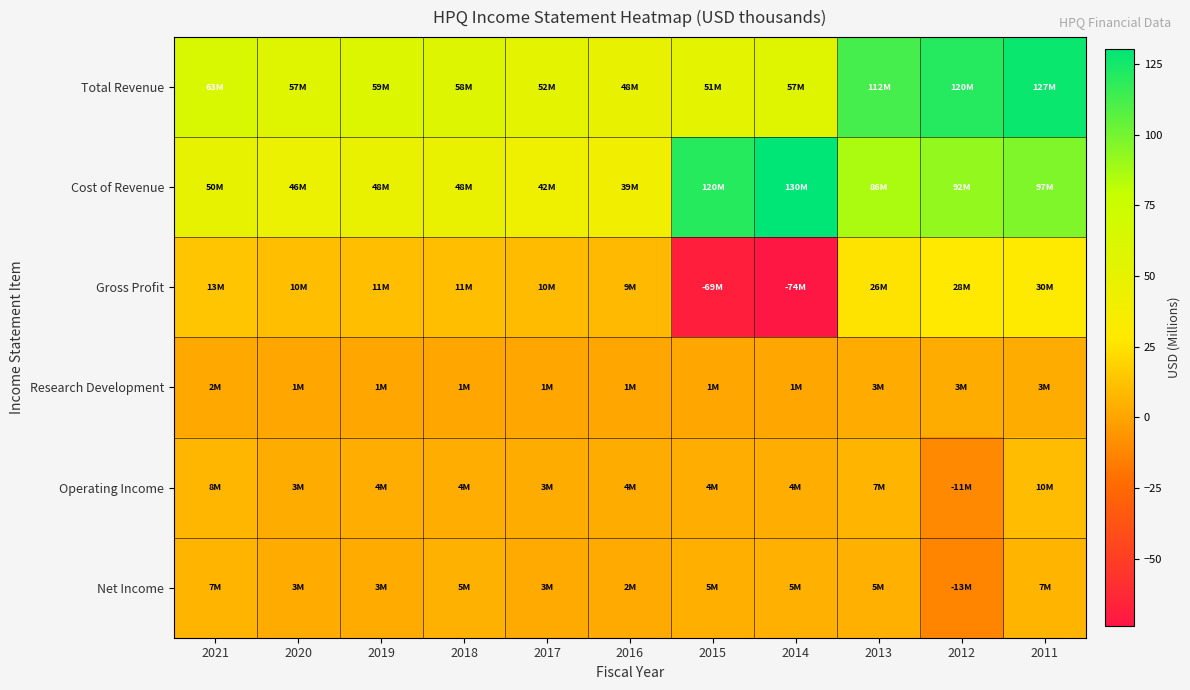

Reading left to right, transcribe all the data shown in this chart.

Total Revenue: 2021=63.5	2020=56.6	2019=58.8	2018=58.5	2017=52.1	2016=48.2	2015=51.5	2014=56.7	2013=112.3	2012=120.4	2011=127.2
Cost of Revenue: 2021=50.1	2020=46.2	2019=47.6	2018=47.8	2017=42.5	2016=39.2	2015=120.1	2014=130.3	2013=86.4	2012=92.4	2011=97.4
Gross Profit: 2021=13.4	2020=10.4	2019=11.2	2018=10.7	2017=9.6	2016=9.0	2015=-68.7	2014=-73.6	2013=25.9	2012=28.0	2011=29.8
Research Development: 2021=1.9	2020=1.5	2019=1.5	2018=1.4	2017=1.2	2016=1.2	2015=1.2	2014=1.3	2013=3.1	2012=3.4	2011=3.3
Operating Income: 2021=7.6	2020=3.4	2019=3.9	2018=3.7	2017=3.4	2016=3.5	2015=3.9	2014=4.3	2013=7.1	2012=-11.1	2011=9.7
Net Income: 2021=6.5	2020=2.8	2019=3.2	2018=5.3	2017=2.5	2016=2.5	2015=4.6	2014=5.0	2013=5.1	2012=-12.7	2011=7.1